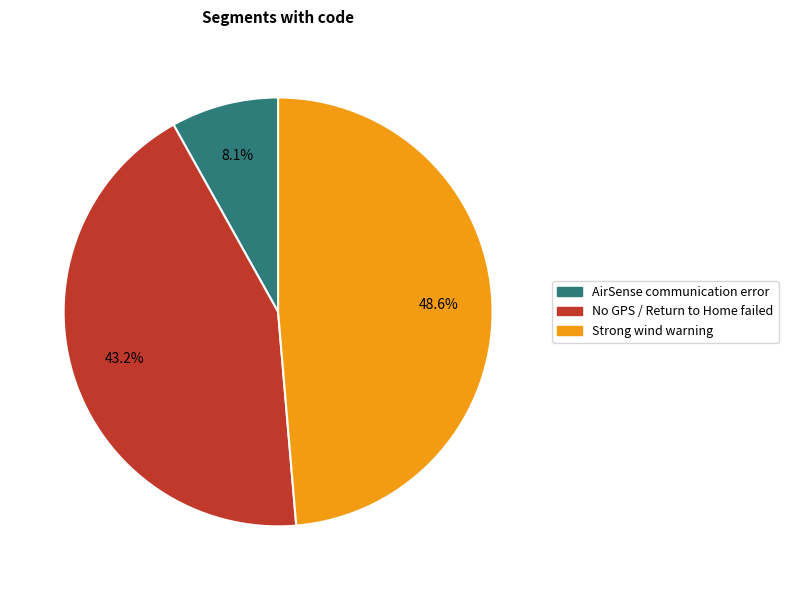

To the nearest percent, what is the difference between the largest and smallest slice percentages?

41%